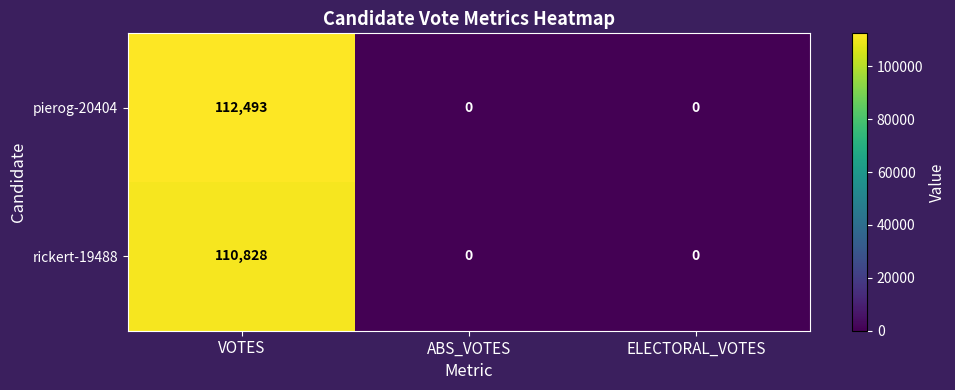

What is the difference between the maximum and minimum values in the rickert-19488 series?

110828